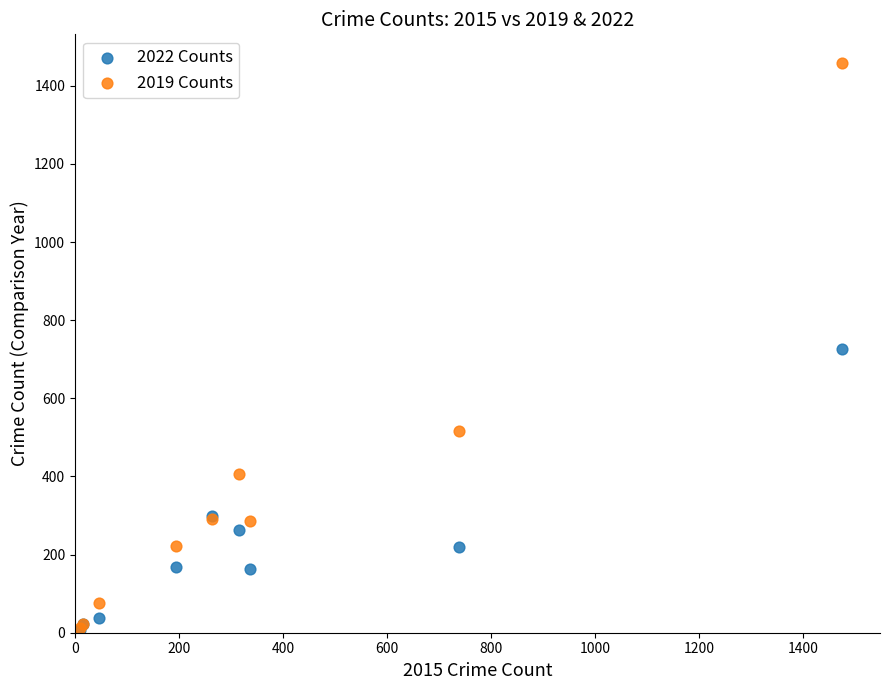

In the 2022 Counts series, what Y value is closest to 367?

300